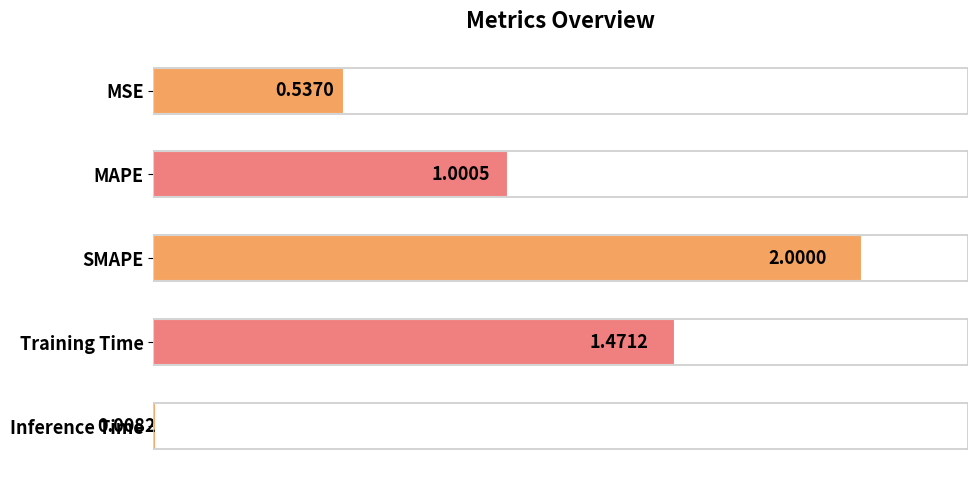

At which category does the chart reach its minimum across all series?

Inference Time